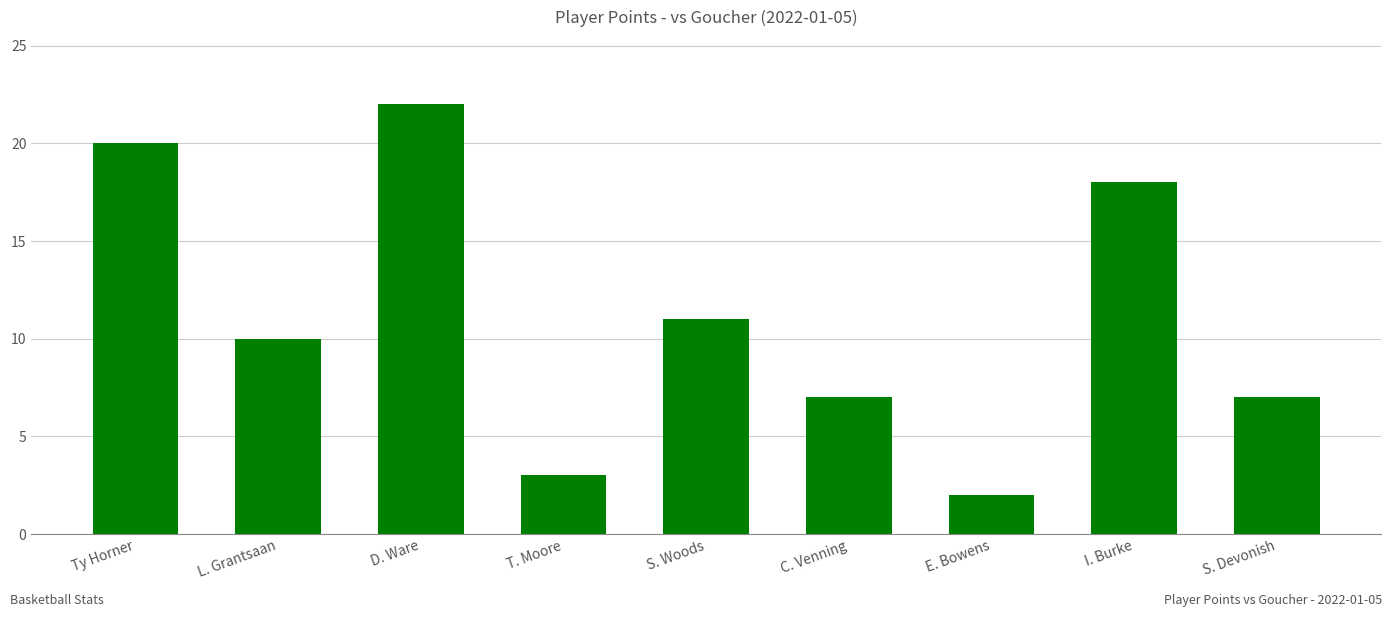

Is it true that the value at C. Venning is 7?

True